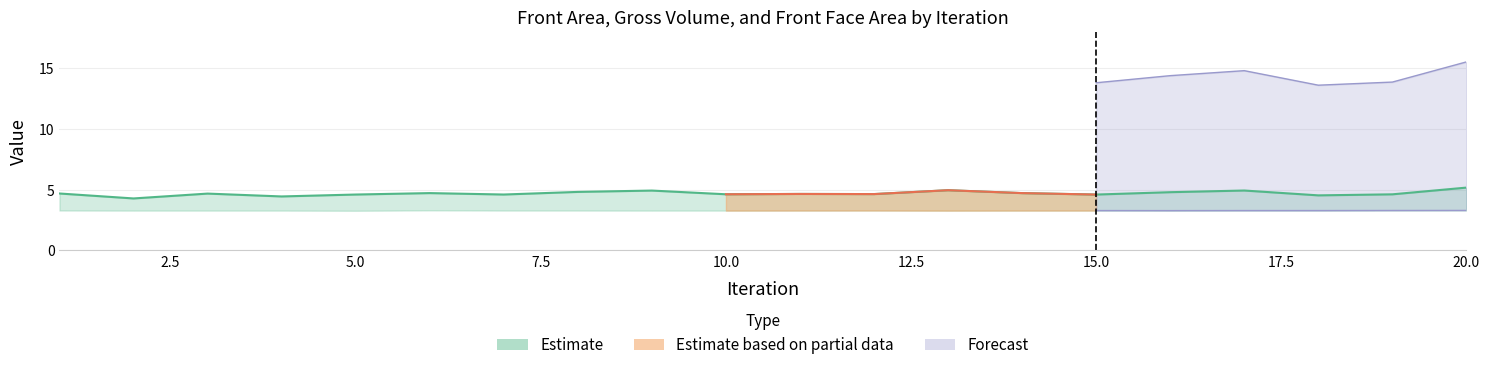

What is the sum of all Front Face Area values?

65.7